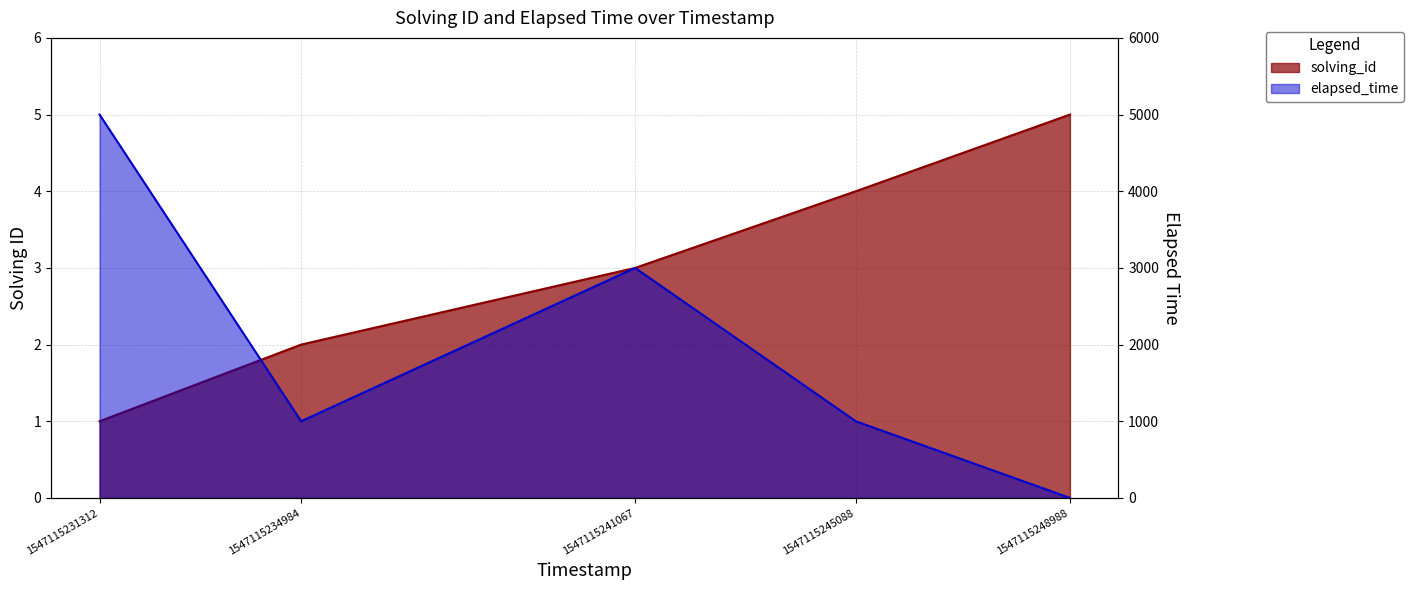

Is it true that solving_id equals 4 at 1547115245088?

True